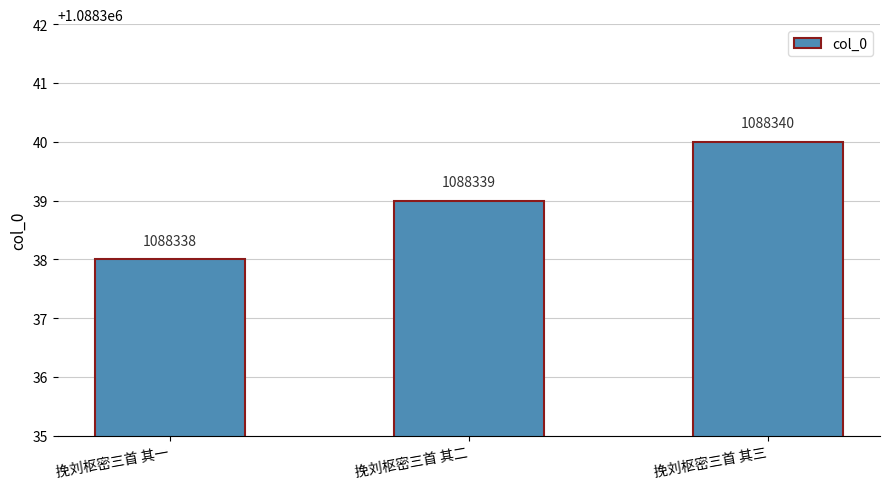

The chart shows a value of 1825034 at 挽刘枢密三首 其一. True or false?

False